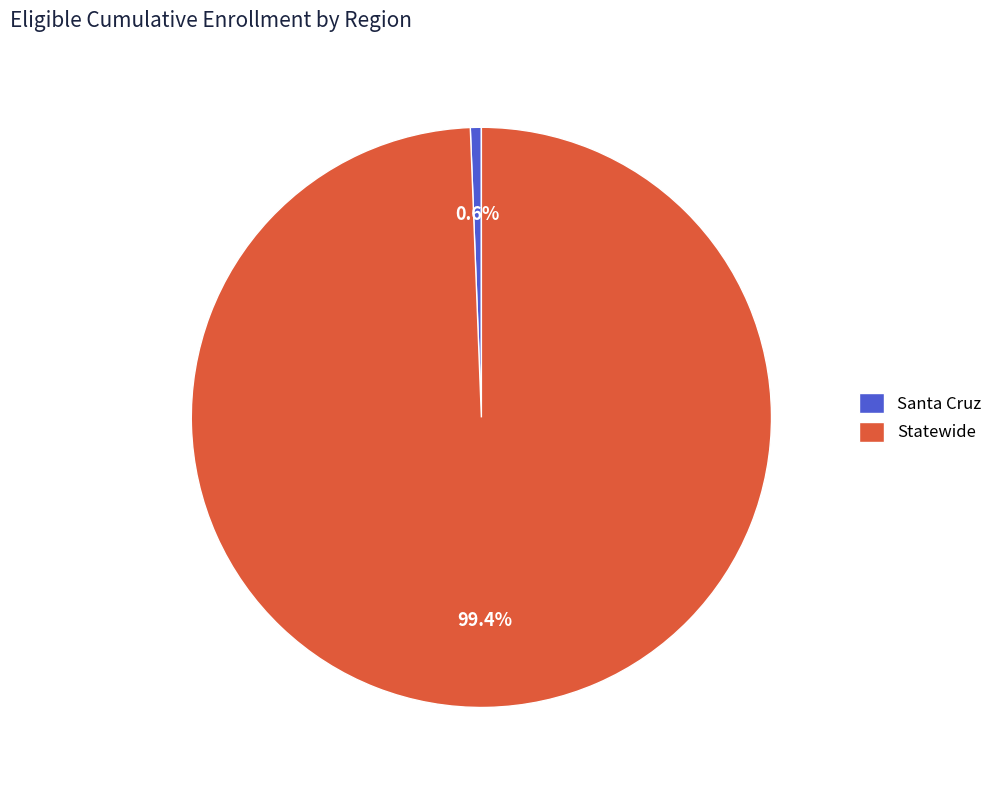

To the nearest percent, what percentage of the pie is Statewide?

99%